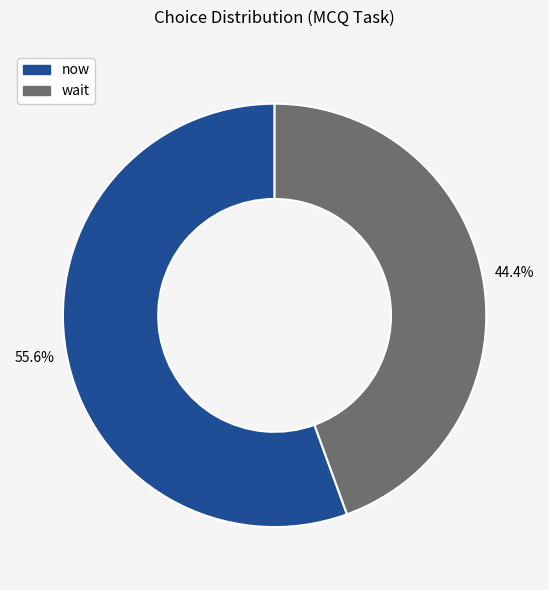

How many segments does this pie chart have?

2